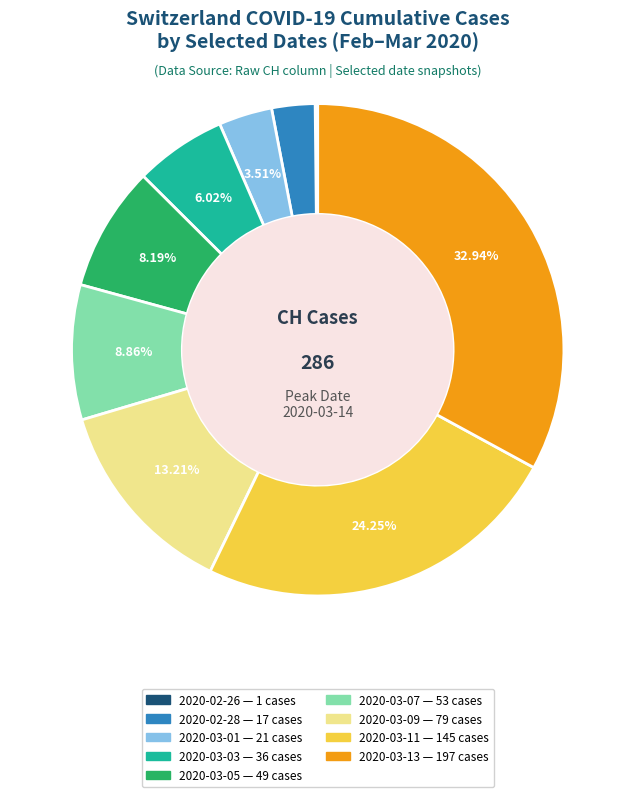

Is there a majority slice in this chart?

No